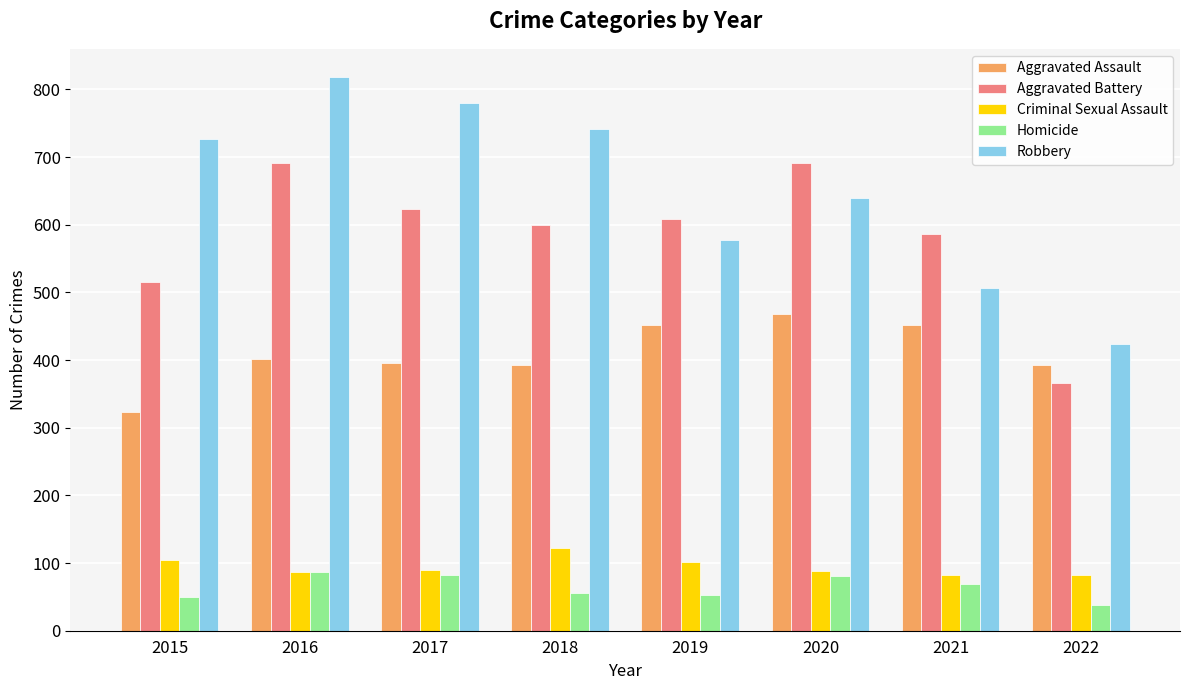

At which label is Aggravated Battery closest to 528?

2015